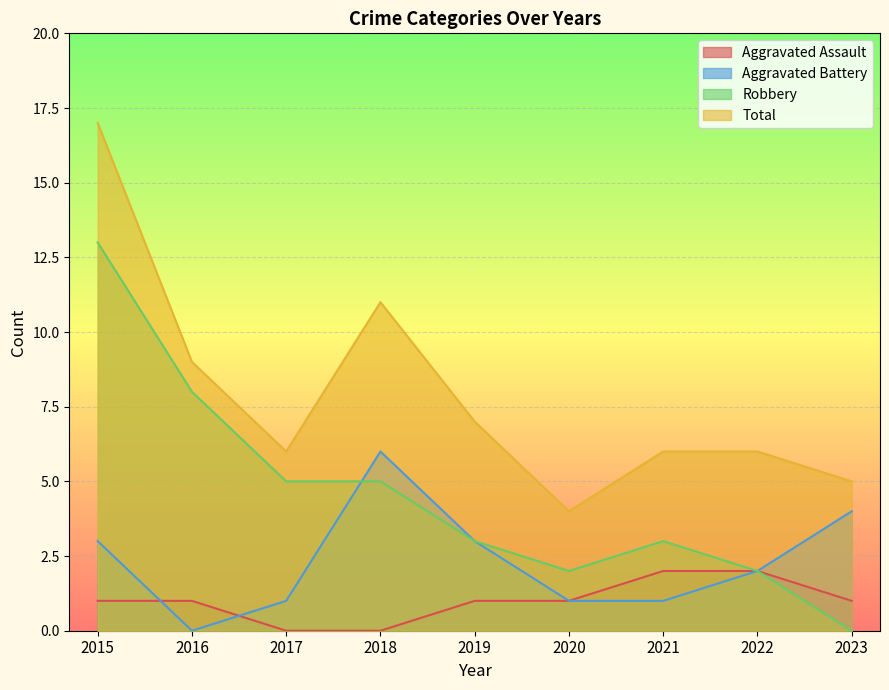

What is the total value across all series at 2019?

14